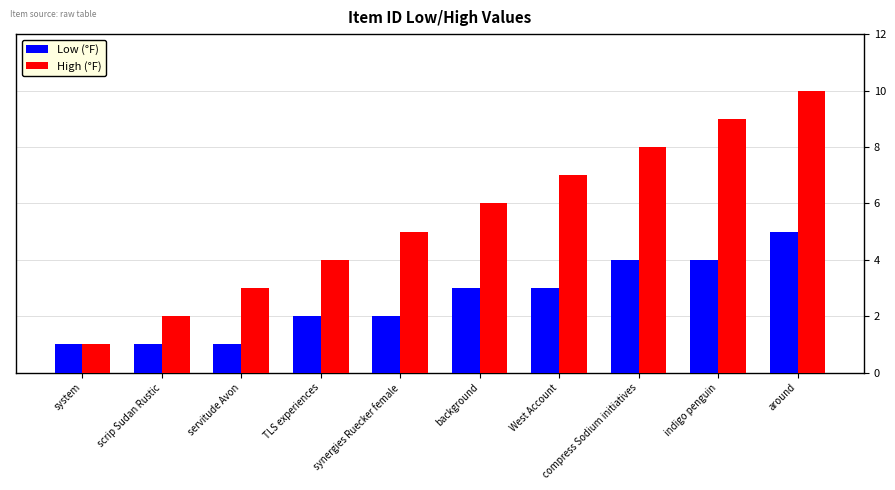

What is the label of the 9th bar from the right?

scrip Sudan Rustic